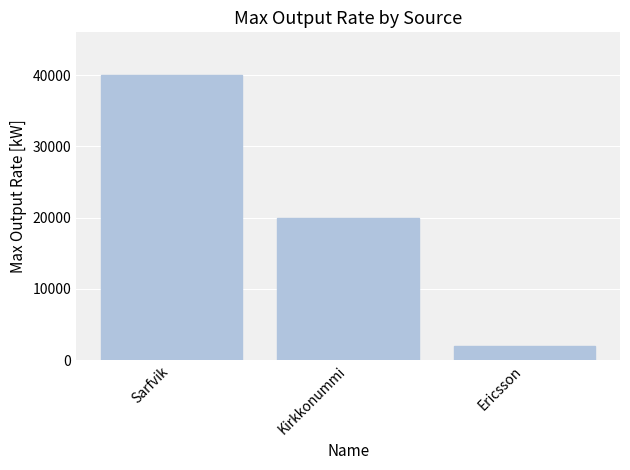

What is the minimum value shown in the chart?

2000